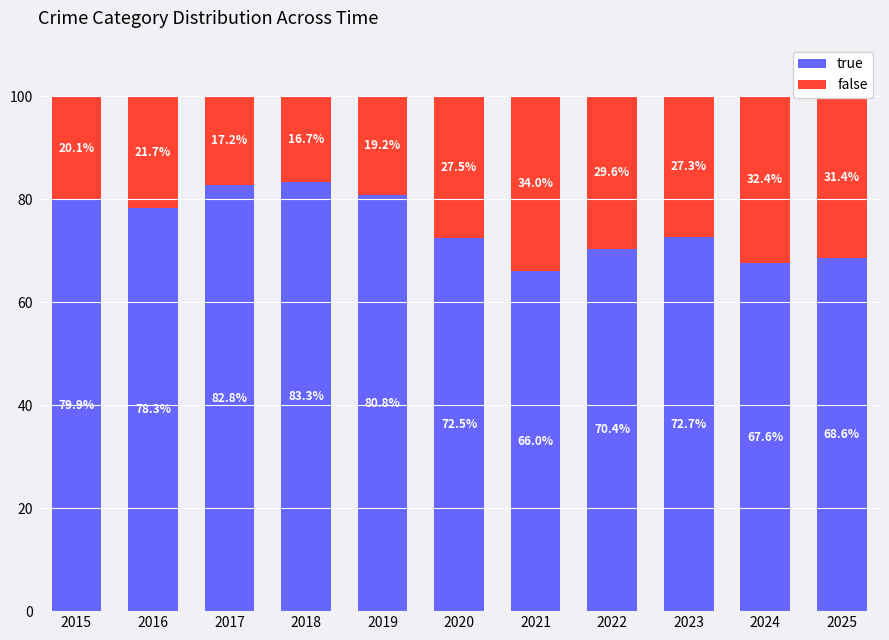

Are the bars horizontal?

No